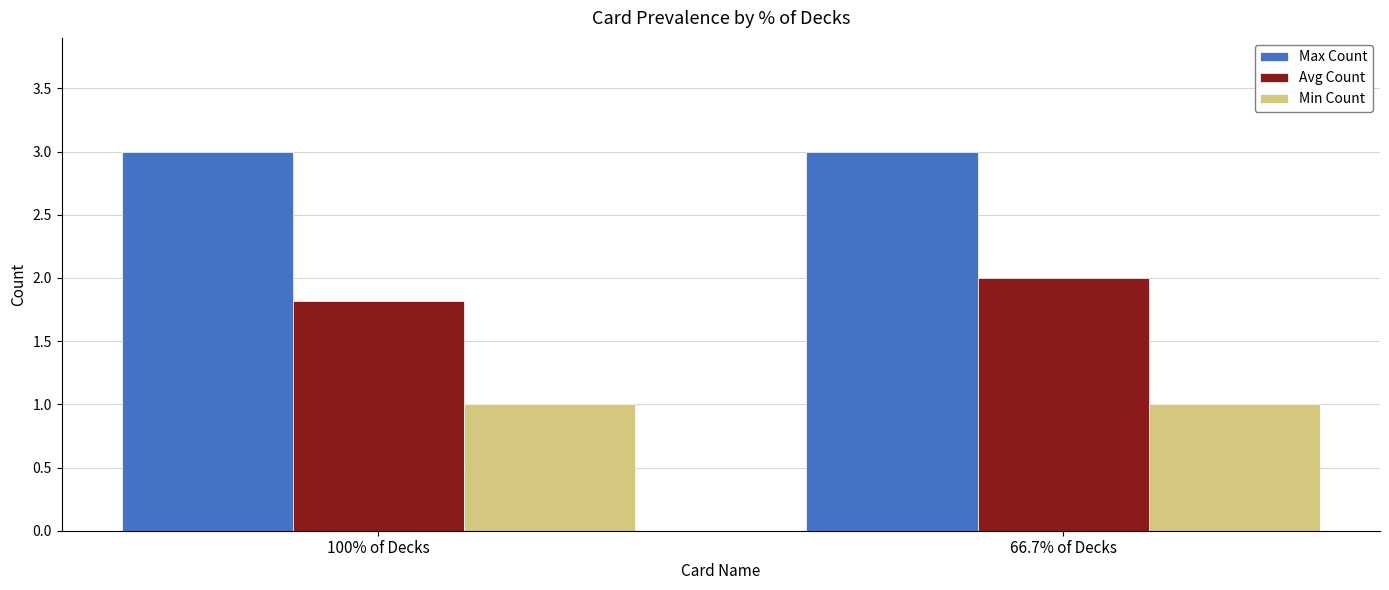

What is the maximum value shown in the chart?

3.0